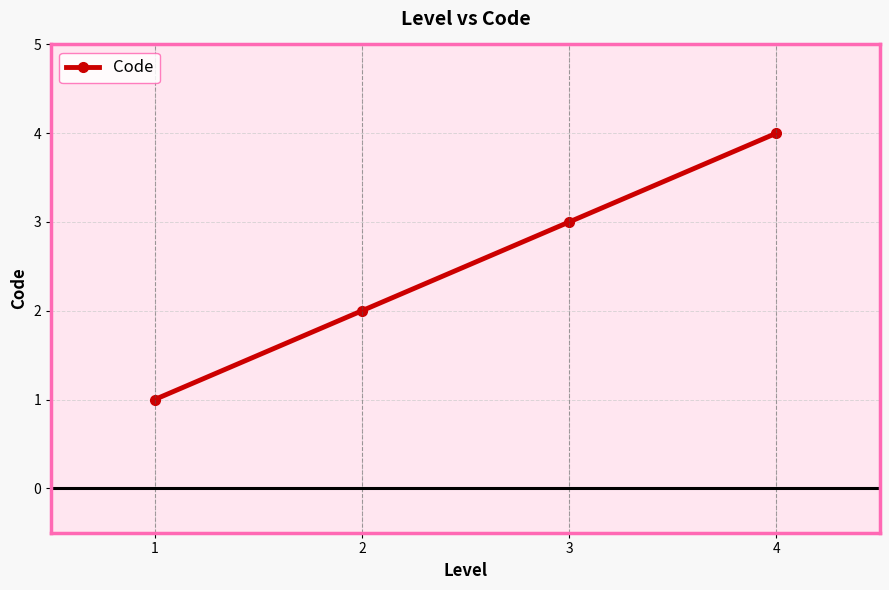

Which category has the lowest value across all series?

1